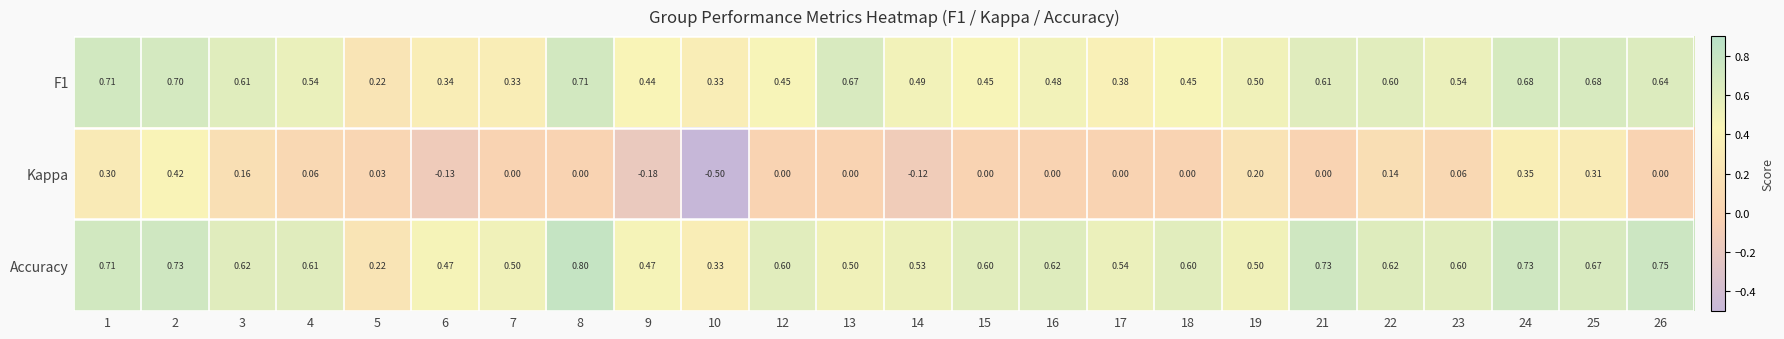

Which series has the widest spread of values?

Kappa